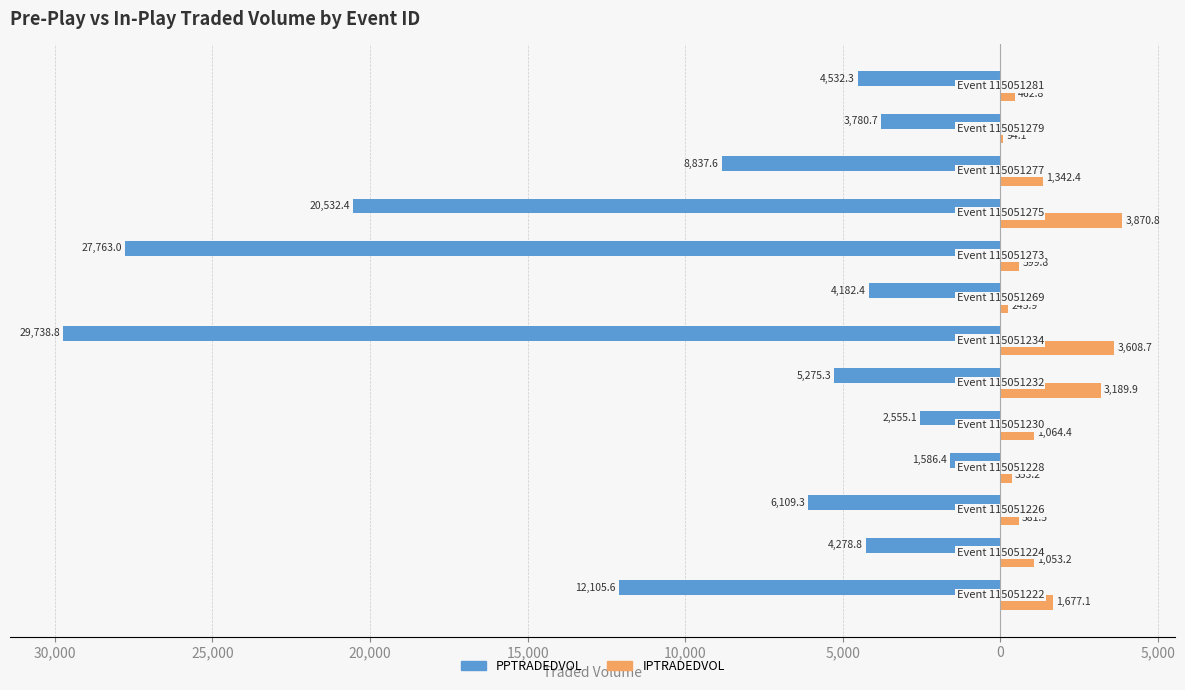

What is the sum of all PPTRADEDVOL values?

-131277.7